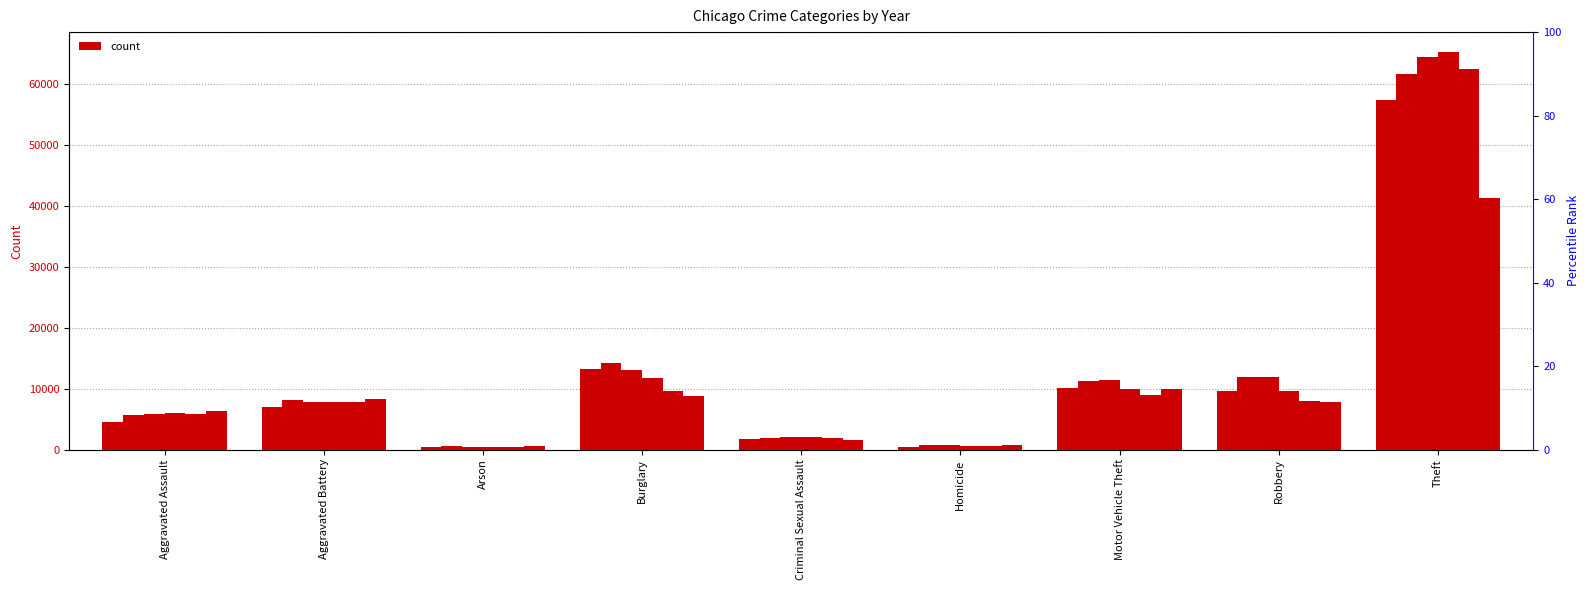

How many values in the 2019 series are below 7858?

4